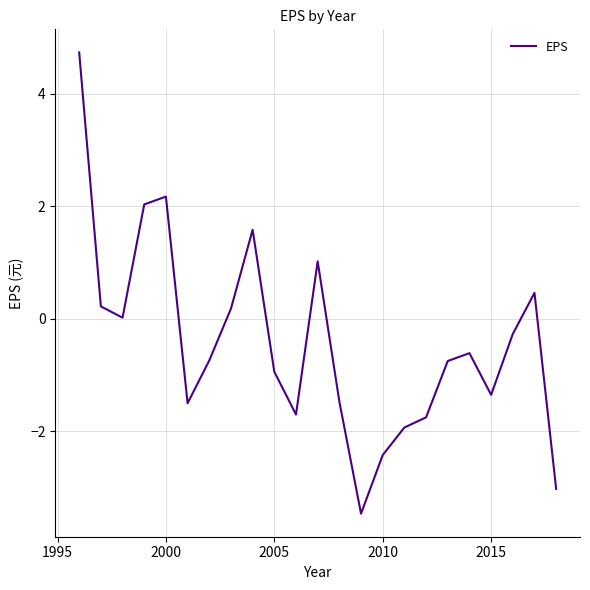

What is the minimum value shown in the chart?

-3.5